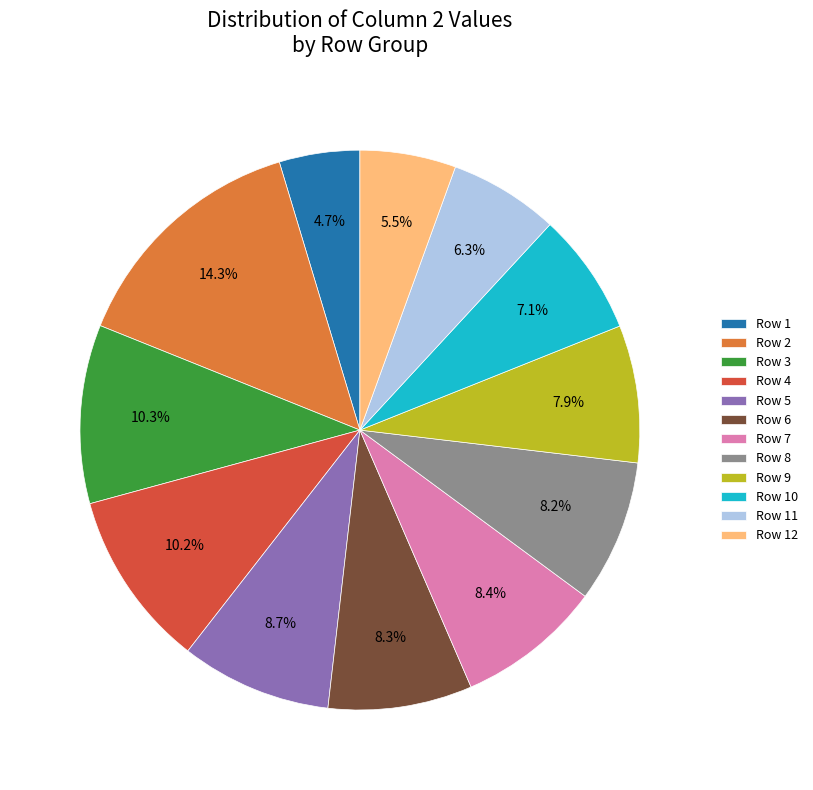

Between Row 2 and Row 8, which is larger?

Row 2